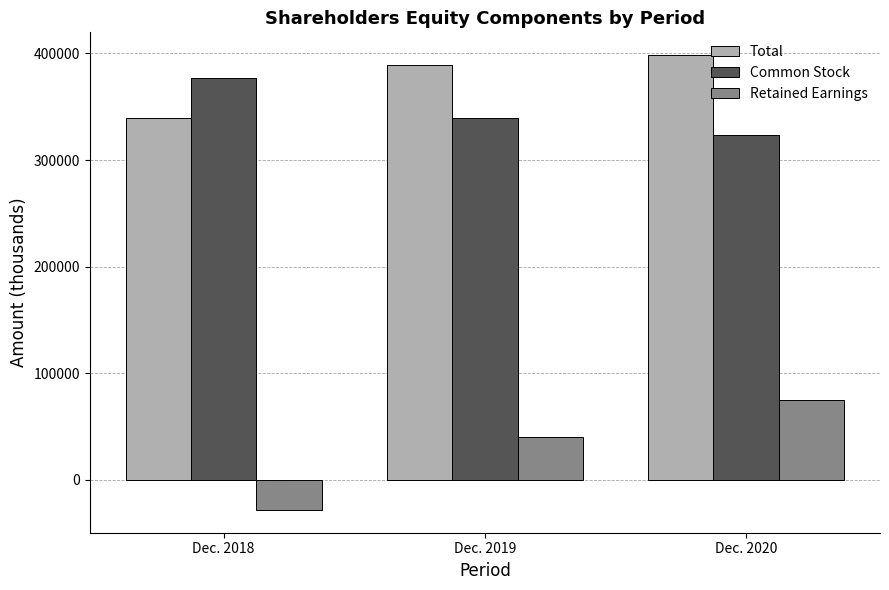

Is it true that Retained Earnings equals -28270 at Dec. 2018?

True